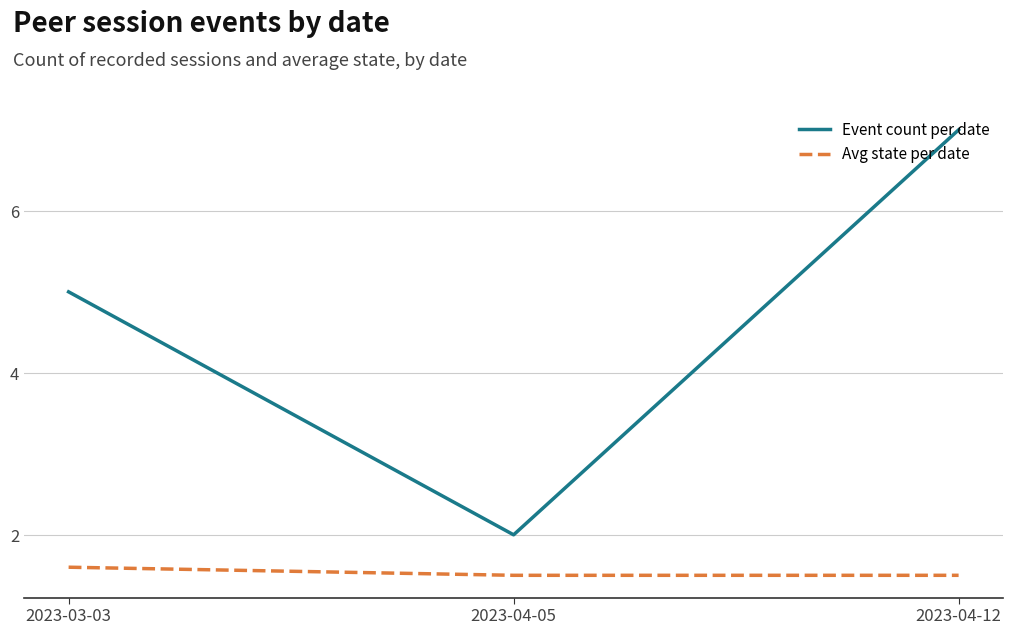

Count the Event count per date values in the range 2 to 7.

3